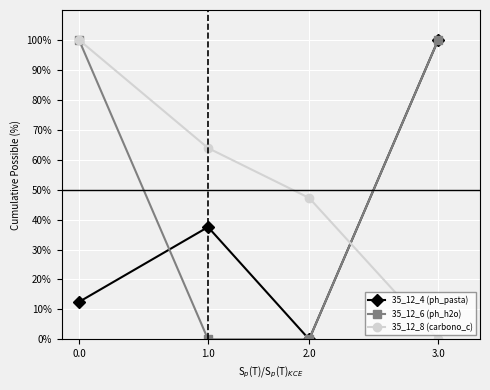

Rank the series by their average value, from lowest to highest.

35_12_4 (ph_pasta), 35_12_6 (ph_h2o), 35_12_8 (carbono_c)